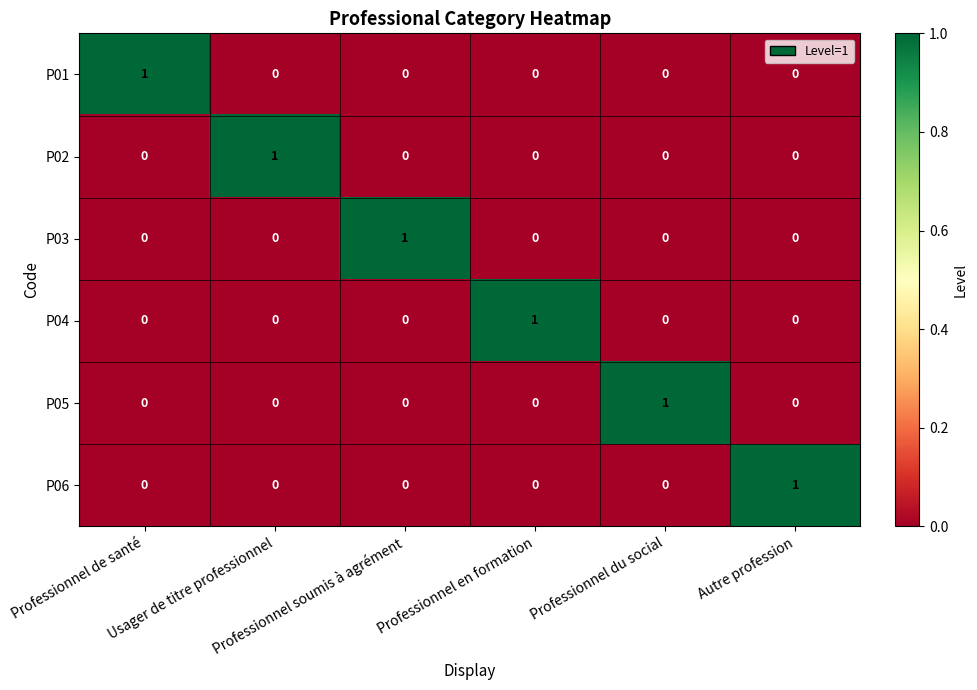

At how many categories does at least one series exceed 0?

6